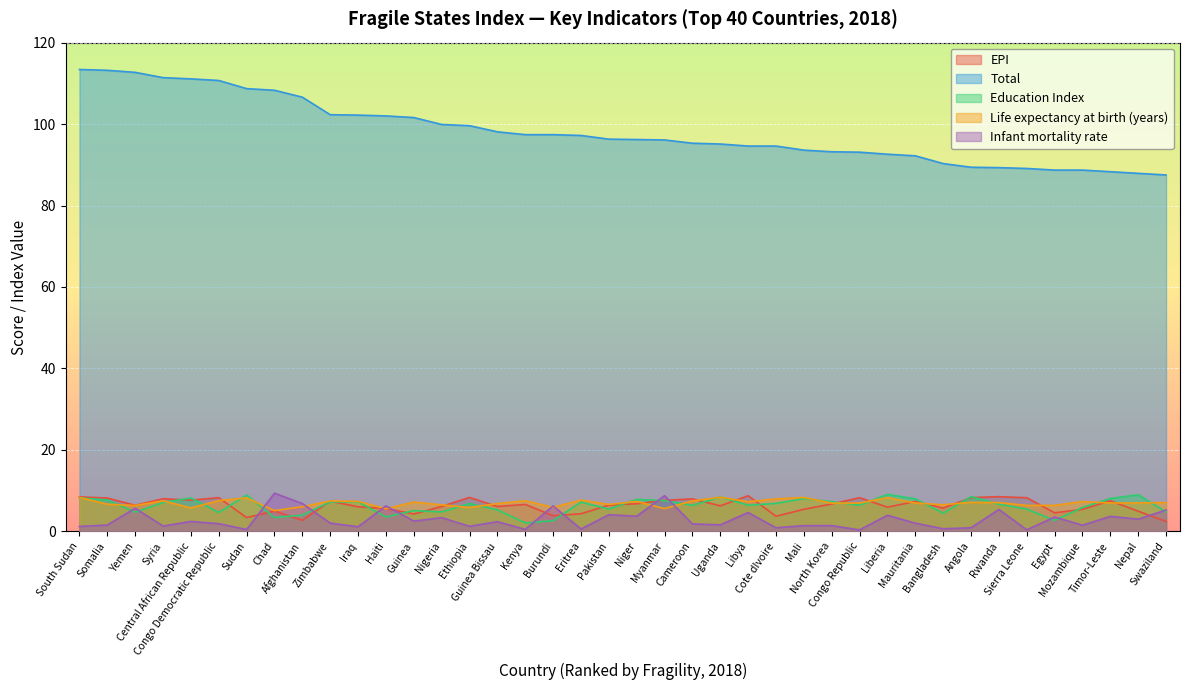

What is the value of the Infant mortality rate point at the 33rd from the left?

0.9